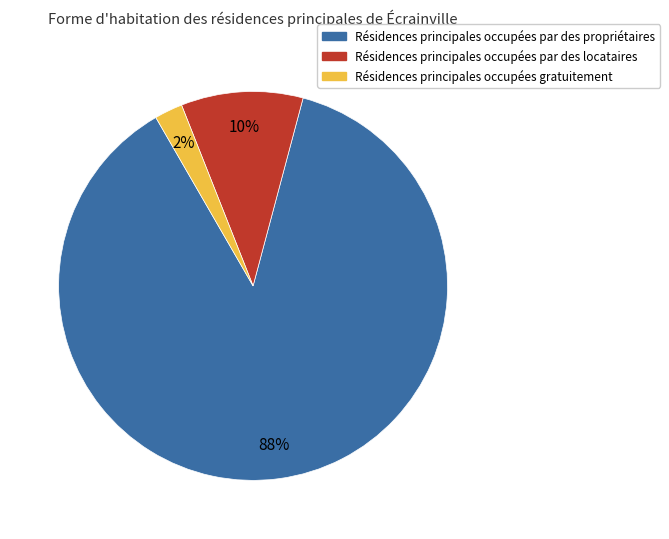

To the nearest percent, what is the average slice percentage?

33%